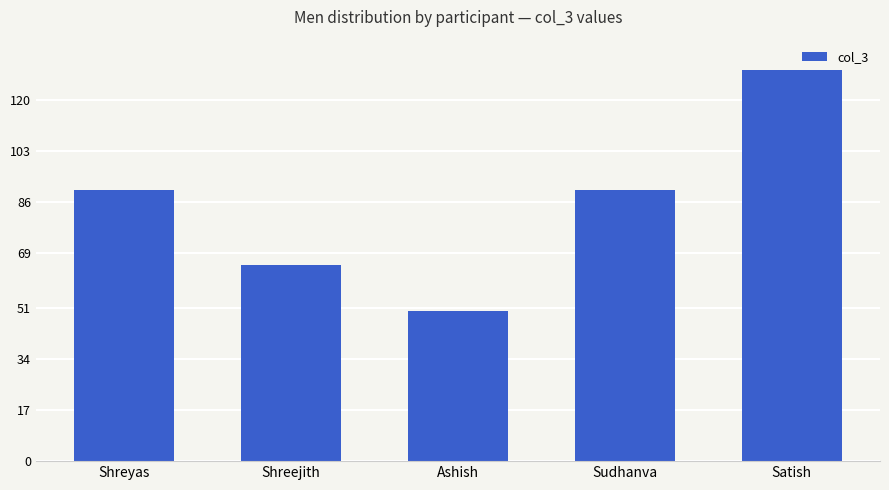

What is the sum of the values at Shreyas and Satish?

220